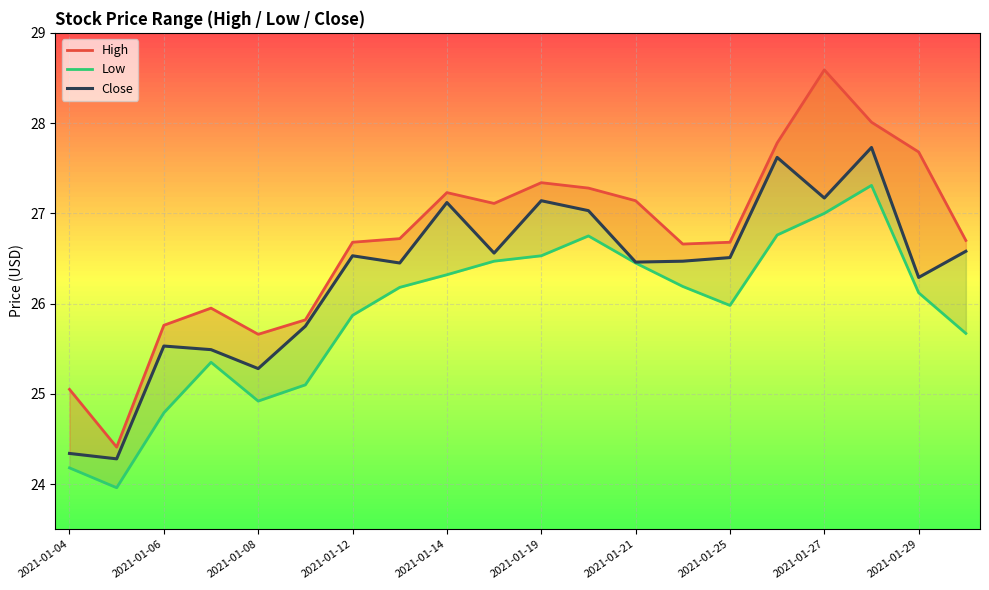

True or false: High has a value of 26.7 at 2021-01-25.

True